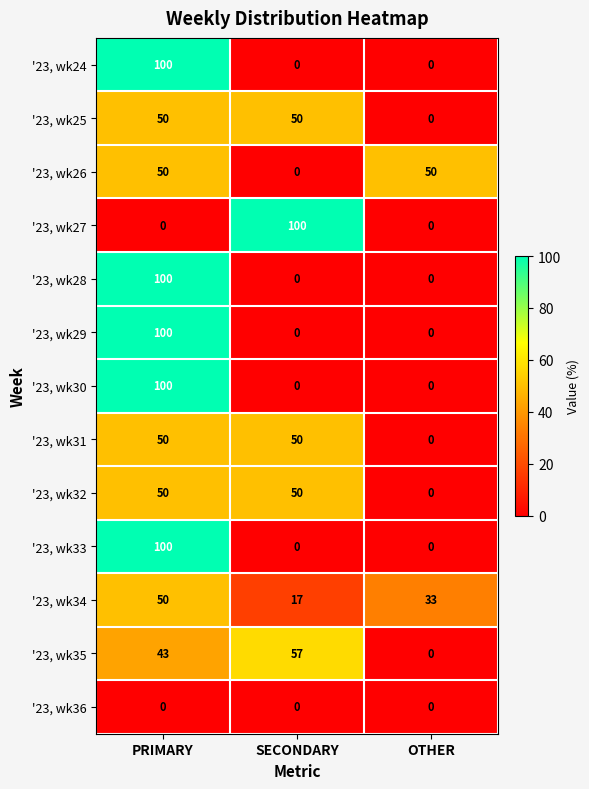

Read the '23, wk32 value at SECONDARY, to the nearest 10.

50